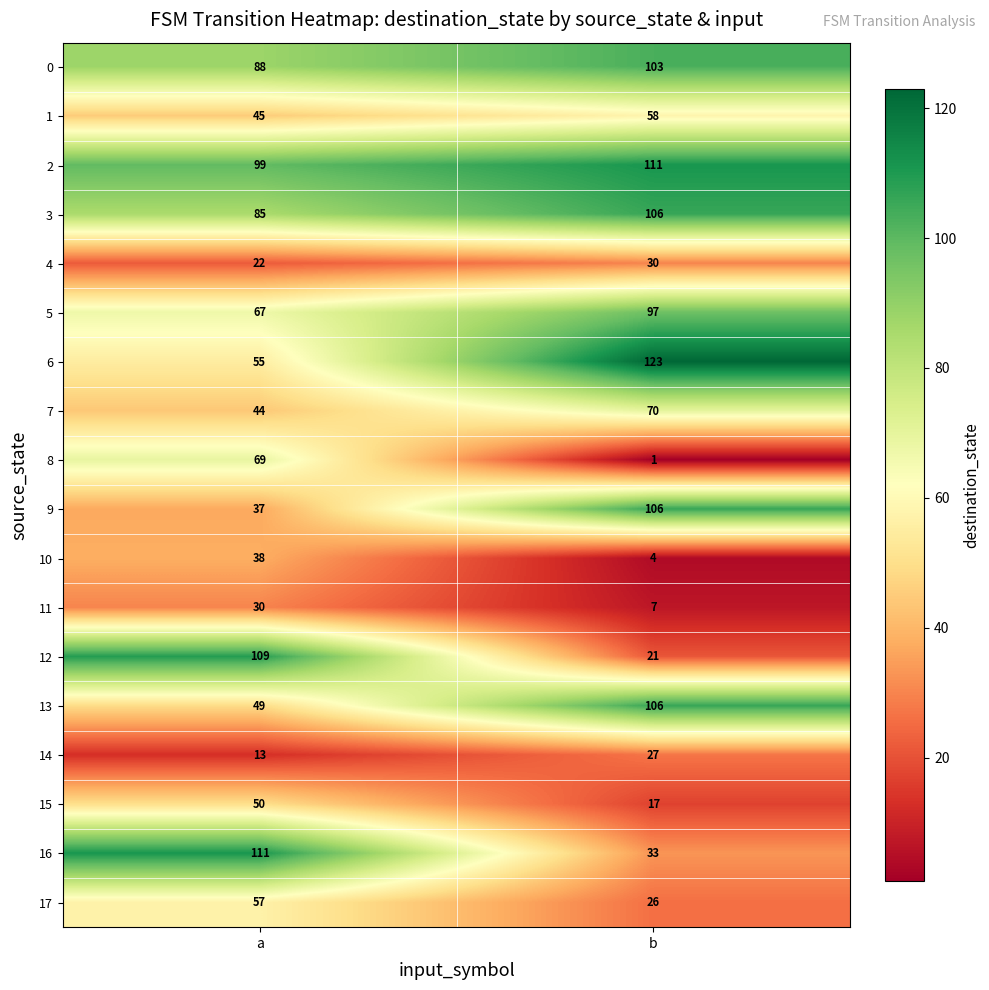

Where is 17 nearest to the value 41?

b